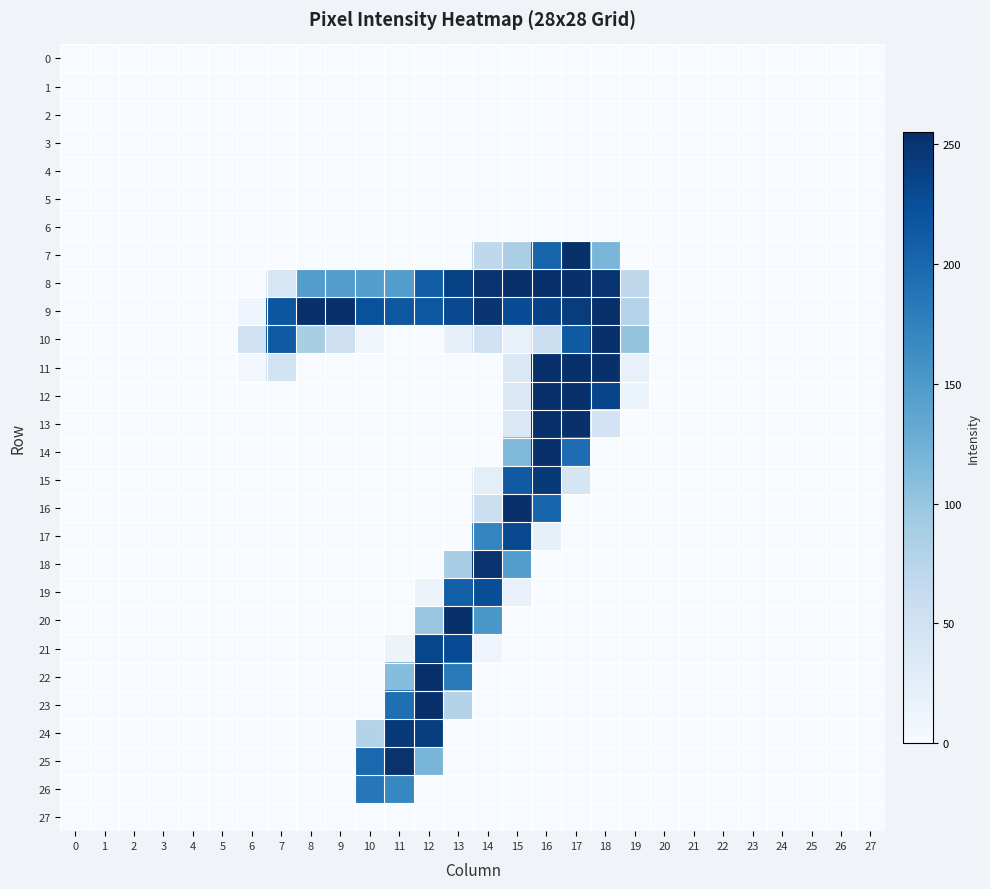

Reading left to right, what are all the values shown in this chart?

0: 0=0	1=0	2=0	3=0	4=0	5=0	6=0	7=0	8=0	9=0	10=0	11=0	12=0	13=0	14=0	15=0	16=0	17=0	18=0	19=0	20=0	21=0	22=0	23=0	24=0	25=0	26=0	27=0
1: 0=0	1=0	2=0	3=0	4=0	5=0	6=0	7=0	8=0	9=0	10=0	11=0	12=0	13=0	14=0	15=0	16=0	17=0	18=0	19=0	20=0	21=0	22=0	23=0	24=0	25=0	26=0	27=0
2: 0=0	1=0	2=0	3=0	4=0	5=0	6=0	7=0	8=0	9=0	10=0	11=0	12=0	13=0	14=0	15=0	16=0	17=0	18=0	19=0	20=0	21=0	22=0	23=0	24=0	25=0	26=0	27=0
3: 0=0	1=0	2=0	3=0	4=0	5=0	6=0	7=0	8=0	9=0	10=0	11=0	12=0	13=0	14=0	15=0	16=0	17=0	18=0	19=0	20=0	21=0	22=0	23=0	24=0	25=0	26=0	27=0
4: 0=0	1=0	2=0	3=0	4=0	5=0	6=0	7=0	8=0	9=0	10=0	11=0	12=0	13=0	14=0	15=0	16=0	17=0	18=0	19=0	20=0	21=0	22=0	23=0	24=0	25=0	26=0	27=0
5: 0=0	1=0	2=0	3=0	4=0	5=0	6=0	7=0	8=0	9=0	10=0	11=0	12=0	13=0	14=0	15=0	16=0	17=0	18=0	19=0	20=0	21=0	22=0	23=0	24=0	25=0	26=0	27=0
6: 0=0	1=0	2=0	3=0	4=0	5=0	6=0	7=0	8=0	9=0	10=0	11=0	12=0	13=0	14=0	15=0	16=0	17=0	18=0	19=0	20=0	21=0	22=0	23=0	24=0	25=0	26=0	27=0
7: 0=0	1=0	2=0	3=0	4=0	5=0	6=0	7=0	8=0	9=0	10=0	11=0	12=0	13=0	14=68	15=86	16=203	17=254	18=118	19=0	20=0	21=0	22=0	23=0	24=0	25=0	26=0	27=0
8: 0=0	1=0	2=0	3=0	4=0	5=0	6=0	7=40	8=146	9=145	10=145	11=145	12=210	13=237	14=252	15=254	16=254	17=254	18=250	19=69	20=0	21=0	22=0	23=0	24=0	25=0	26=0	27=0
9: 0=0	1=0	2=0	3=0	4=0	5=0	6=10	7=218	8=254	9=254	10=222	11=217	12=217	13=231	14=251	15=227	16=238	17=243	18=254	19=76	20=0	21=0	22=0	23=0	24=0	25=0	26=0	27=0
10: 0=0	1=0	2=0	3=0	4=0	5=0	6=51	7=214	8=87	9=54	10=8	11=0	12=0	13=20	14=51	15=18	16=56	17=213	18=254	19=102	20=0	21=0	22=0	23=0	24=0	25=0	26=0	27=0
11: 0=0	1=0	2=0	3=0	4=0	5=0	6=6	7=47	8=0	9=0	10=0	11=0	12=0	13=0	14=0	15=37	16=254	17=254	18=254	19=18	20=0	21=0	22=0	23=0	24=0	25=0	26=0	27=0
12: 0=0	1=0	2=0	3=0	4=0	5=0	6=0	7=0	8=0	9=0	10=0	11=0	12=0	13=0	14=0	15=37	16=254	17=254	18=235	19=13	20=0	21=0	22=0	23=0	24=0	25=0	26=0	27=0
13: 0=0	1=0	2=0	3=0	4=0	5=0	6=0	7=0	8=0	9=0	10=0	11=0	12=0	13=0	14=0	15=37	16=254	17=254	18=46	19=0	20=0	21=0	22=0	23=0	24=0	25=0	26=0	27=0
14: 0=0	1=0	2=0	3=0	4=0	5=0	6=0	7=0	8=0	9=0	10=0	11=0	12=0	13=0	14=0	15=115	16=254	17=195	18=0	19=0	20=0	21=0	22=0	23=0	24=0	25=0	26=0	27=0
15: 0=0	1=0	2=0	3=0	4=0	5=0	6=0	7=0	8=0	9=0	10=0	11=0	12=0	13=0	14=24	15=214	16=246	17=42	18=0	19=0	20=0	21=0	22=0	23=0	24=0	25=0	26=0	27=0
16: 0=0	1=0	2=0	3=0	4=0	5=0	6=0	7=0	8=0	9=0	10=0	11=0	12=0	13=0	14=55	15=254	16=203	17=0	18=0	19=0	20=0	21=0	22=0	23=0	24=0	25=0	26=0	27=0
17: 0=0	1=0	2=0	3=0	4=0	5=0	6=0	7=0	8=0	9=0	10=0	11=0	12=0	13=0	14=172	15=231	16=20	17=0	18=0	19=0	20=0	21=0	22=0	23=0	24=0	25=0	26=0	27=0
18: 0=0	1=0	2=0	3=0	4=0	5=0	6=0	7=0	8=0	9=0	10=0	11=0	12=0	13=88	14=252	15=145	16=0	17=0	18=0	19=0	20=0	21=0	22=0	23=0	24=0	25=0	26=0	27=0
19: 0=0	1=0	2=0	3=0	4=0	5=0	6=0	7=0	8=0	9=0	10=0	11=0	12=14	13=209	14=226	15=18	16=0	17=0	18=0	19=0	20=0	21=0	22=0	23=0	24=0	25=0	26=0	27=0
20: 0=0	1=0	2=0	3=0	4=0	5=0	6=0	7=0	8=0	9=0	10=0	11=0	12=98	13=255	14=153	15=0	16=0	17=0	18=0	19=0	20=0	21=0	22=0	23=0	24=0	25=0	26=0	27=0
21: 0=0	1=0	2=0	3=0	4=0	5=0	6=0	7=0	8=0	9=0	10=0	11=14	12=233	13=228	14=12	15=0	16=0	17=0	18=0	19=0	20=0	21=0	22=0	23=0	24=0	25=0	26=0	27=0
22: 0=0	1=0	2=0	3=0	4=0	5=0	6=0	7=0	8=0	9=0	10=0	11=110	12=254	13=182	14=0	15=0	16=0	17=0	18=0	19=0	20=0	21=0	22=0	23=0	24=0	25=0	26=0	27=0
23: 0=0	1=0	2=0	3=0	4=0	5=0	6=0	7=0	8=0	9=0	10=0	11=194	12=254	13=78	14=0	15=0	16=0	17=0	18=0	19=0	20=0	21=0	22=0	23=0	24=0	25=0	26=0	27=0
24: 0=0	1=0	2=0	3=0	4=0	5=0	6=0	7=0	8=0	9=0	10=78	11=246	12=241	13=0	14=0	15=0	16=0	17=0	18=0	19=0	20=0	21=0	22=0	23=0	24=0	25=0	26=0	27=0
25: 0=0	1=0	2=0	3=0	4=0	5=0	6=0	7=0	8=0	9=0	10=199	11=252	12=119	13=0	14=0	15=0	16=0	17=0	18=0	19=0	20=0	21=0	22=0	23=0	24=0	25=0	26=0	27=0
26: 0=0	1=0	2=0	3=0	4=0	5=0	6=0	7=0	8=0	9=0	10=185	11=170	12=0	13=0	14=0	15=0	16=0	17=0	18=0	19=0	20=0	21=0	22=0	23=0	24=0	25=0	26=0	27=0
27: 0=0	1=0	2=0	3=0	4=0	5=0	6=0	7=0	8=0	9=0	10=0	11=0	12=0	13=0	14=0	15=0	16=0	17=0	18=0	19=0	20=0	21=0	22=0	23=0	24=0	25=0	26=0	27=0